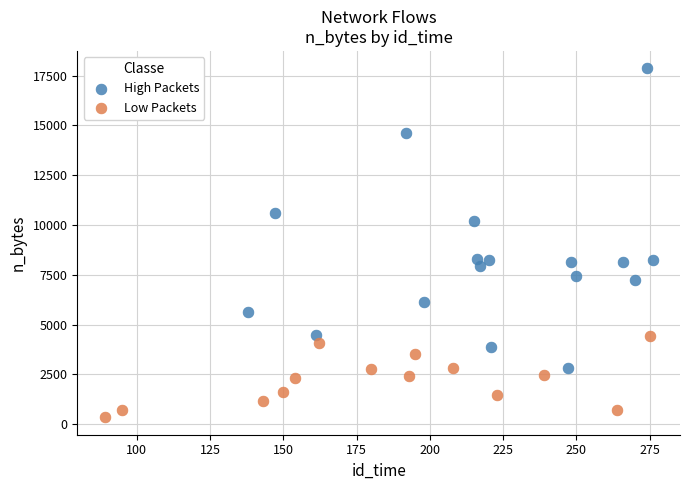

What are all the series names shown in the legend?

High Packets, Low Packets